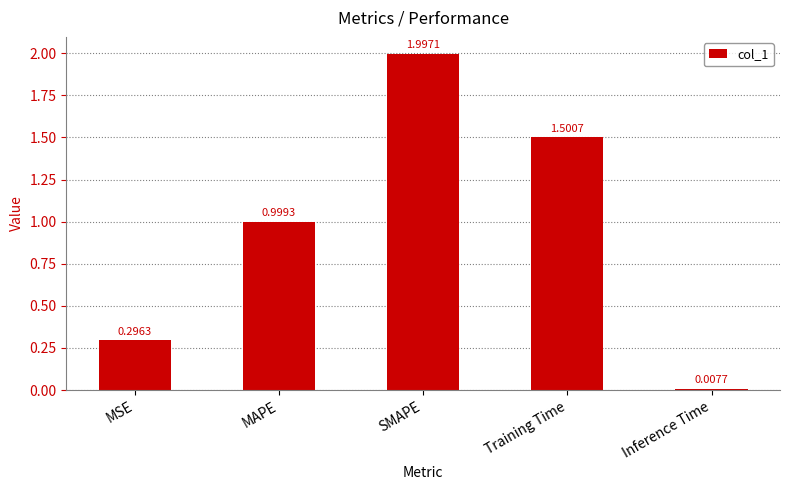

Which category has the lowest value across all series?

Inference Time